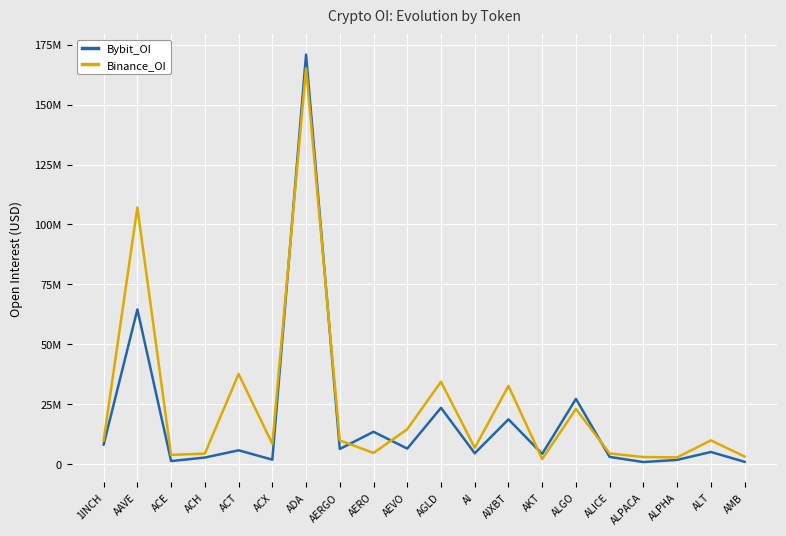

What are all the series names shown in the legend?

Bybit_OI, Binance_OI